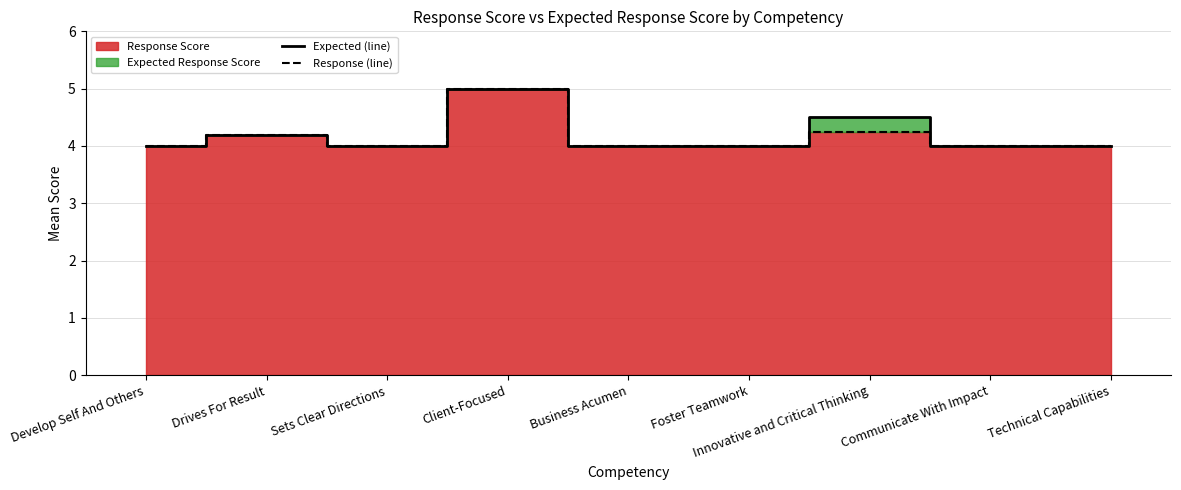

What is the difference between the maximum and minimum values in the Response (line) series?

1.0